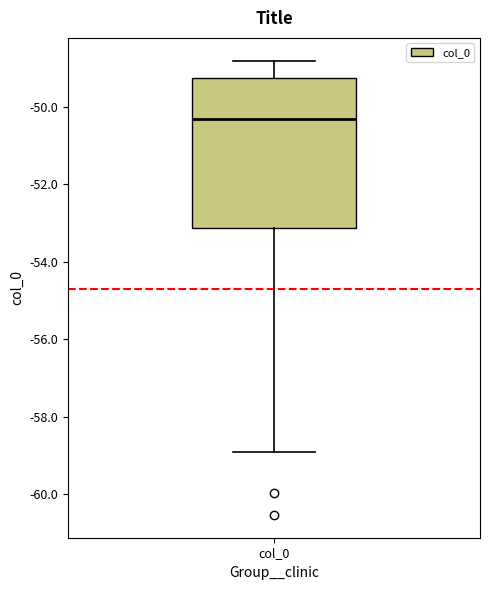

Read this box plot against the y-axis: the position of the median line, the range covered by the box, and the ends of both whiskers. The values are not printed on the chart, so give them approximately, as read against the axis.

median -50.4, box -53.2 to -49.2, whiskers -59.0 to -48.8